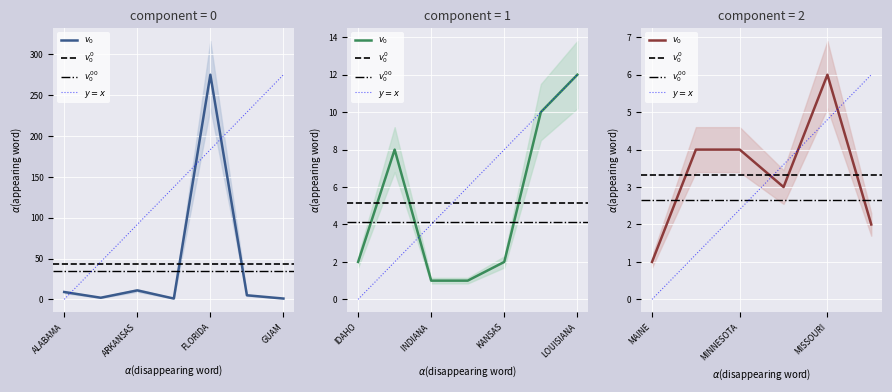

The chart shows a value of 9 at ALABAMA. True or false?

True